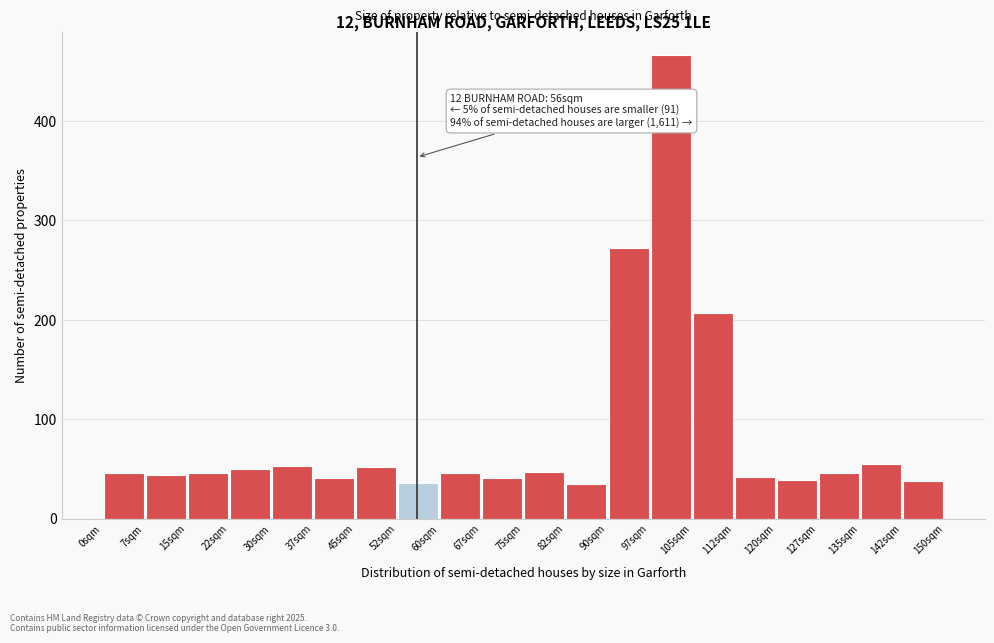

Over which range of the x-axis is the bar tallest?

97.5 to 105.0